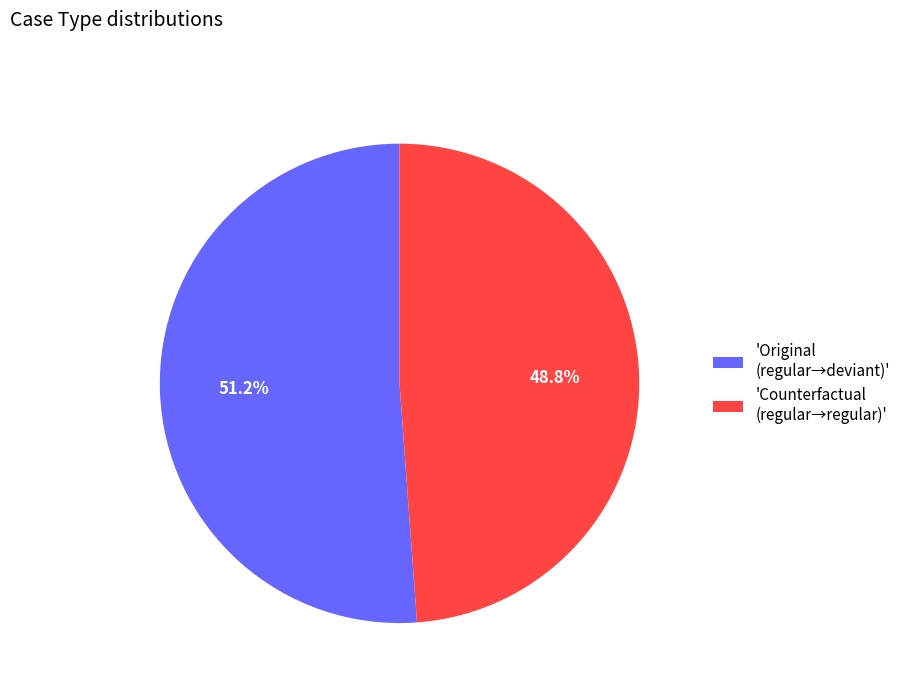

Rank the categories by value from lowest to highest.

'Counterfactual (regular→regular)', 'Original (regular→deviant)'